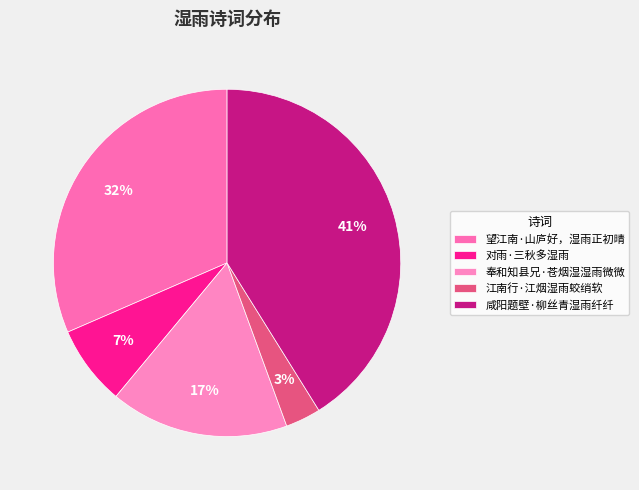

Which slice is the largest?

咸阳题壁·柳丝青湿雨纤纤